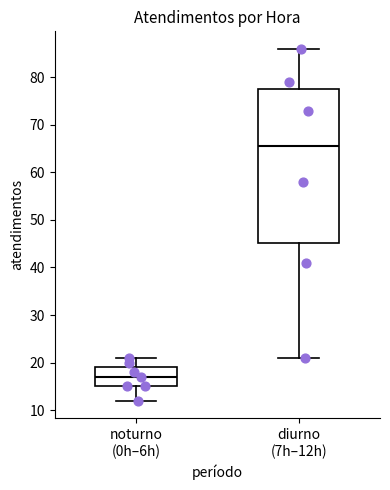

Reading left to right, read every box against the y-axis: the position of its median line, the range the box covers, and the ends of its whiskers. The values are not printed on the chart, so give them approximately, as read against the axis.

noturno (0h–6h): median 17, box 15 to 19, whiskers 12 to 21
diurno (7h–12h): median 66, box 45 to 78, whiskers 21 to 86